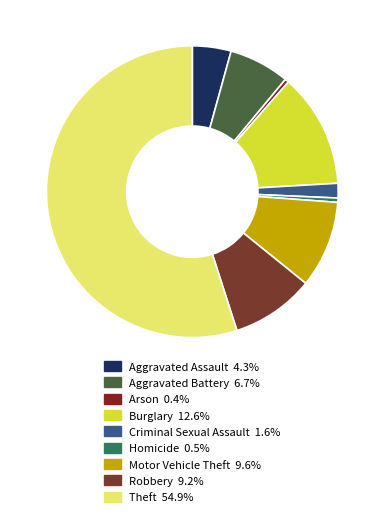

Count the number of slices in the pie.

9